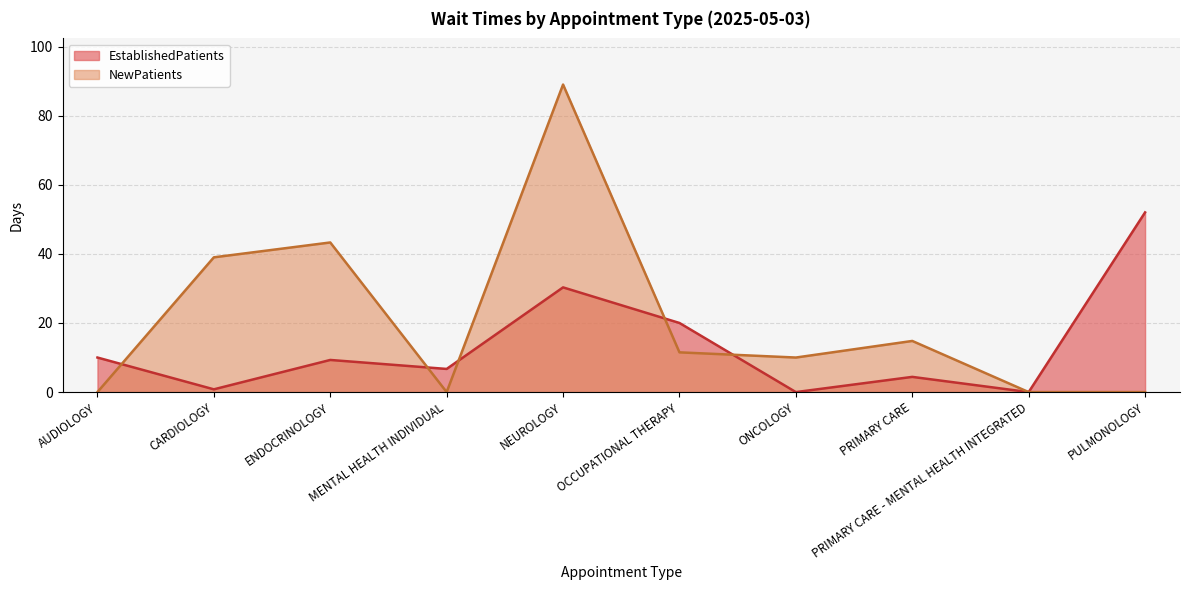

What is the sum of all NewPatients values?

207.6